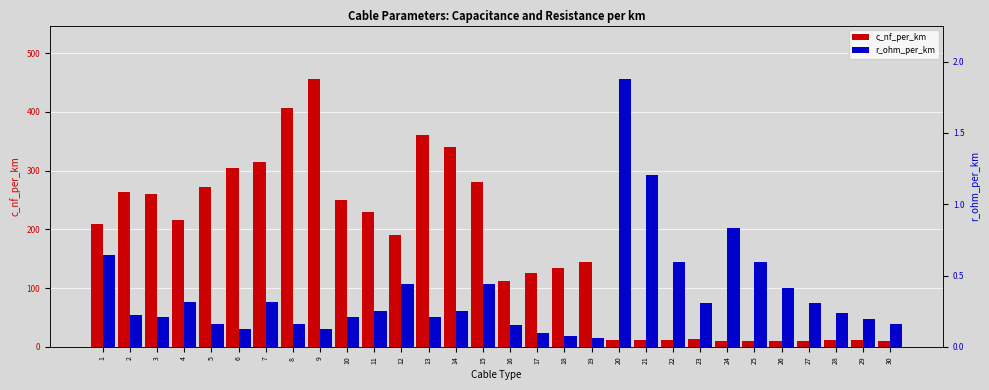

What is the greatest value displayed?

456.0